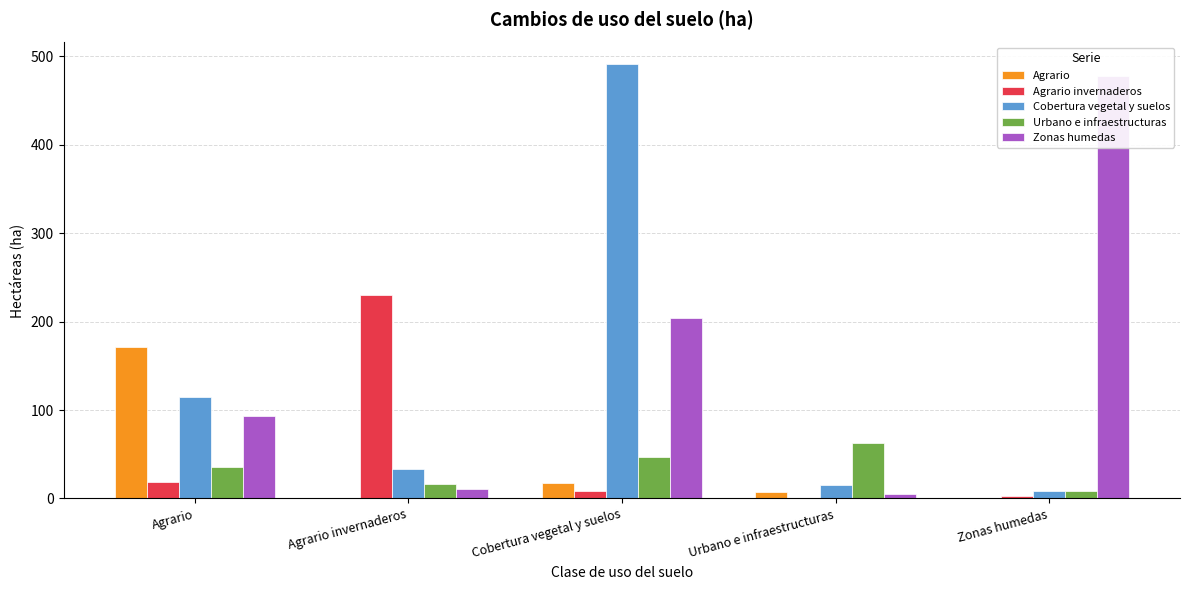

Which category has the lowest value across all series?

Agrario invernaderos